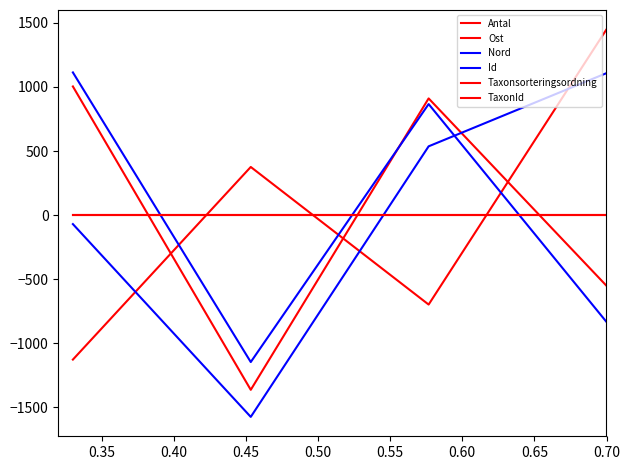

Is this an area chart (filled region under the line)?

No